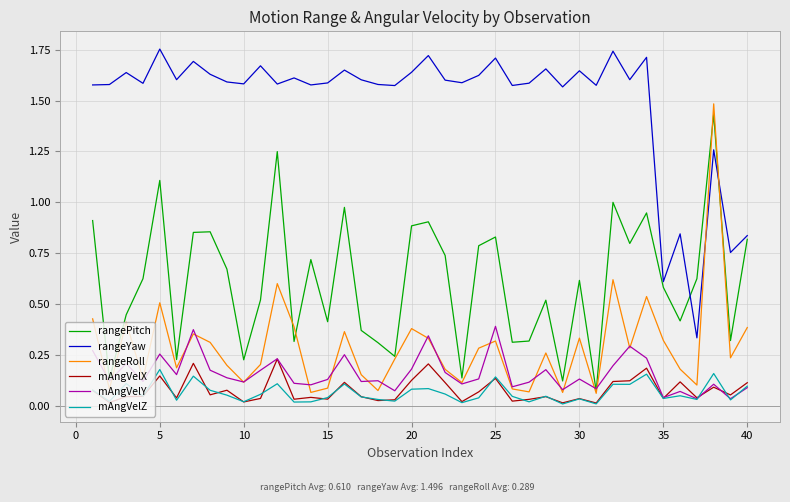

What is the average value of the rangeYaw series?

1.5